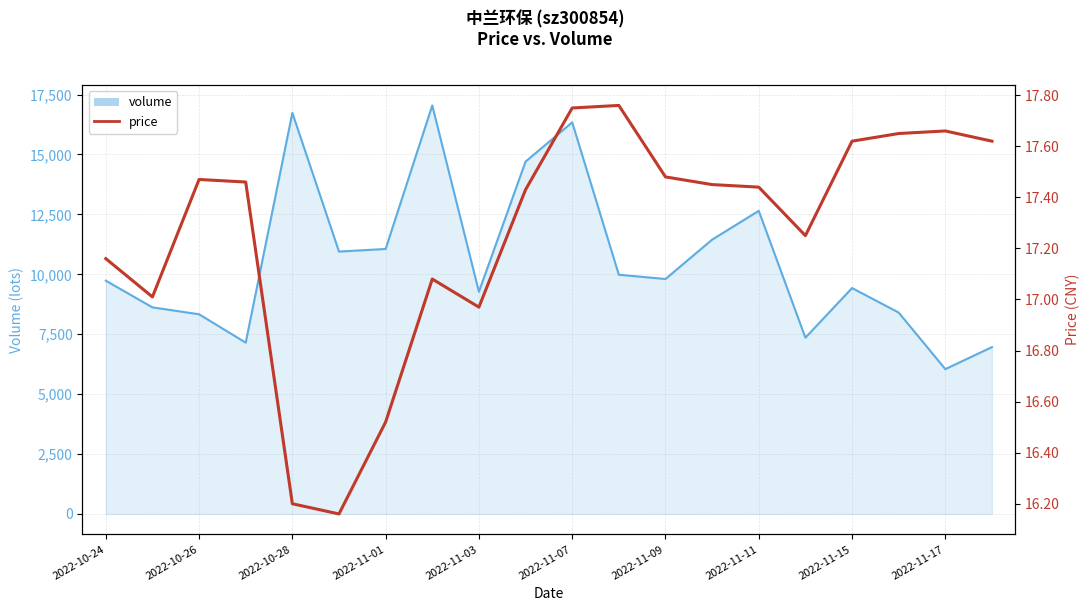

Does the chart display data point markers on the line(s)?

No